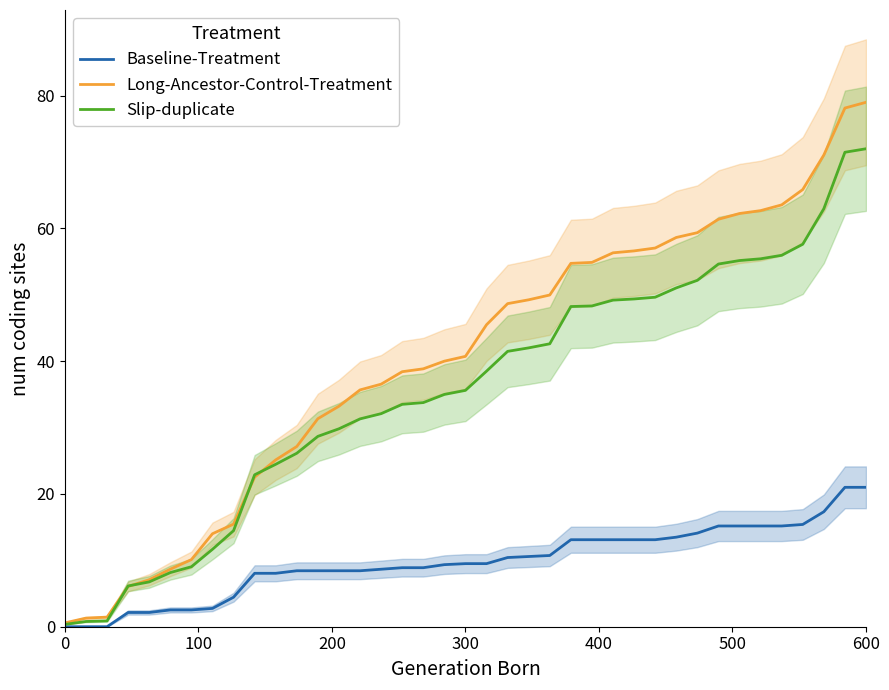

The value of Baseline-Treatment at 0 is -13.4. True or false?

False